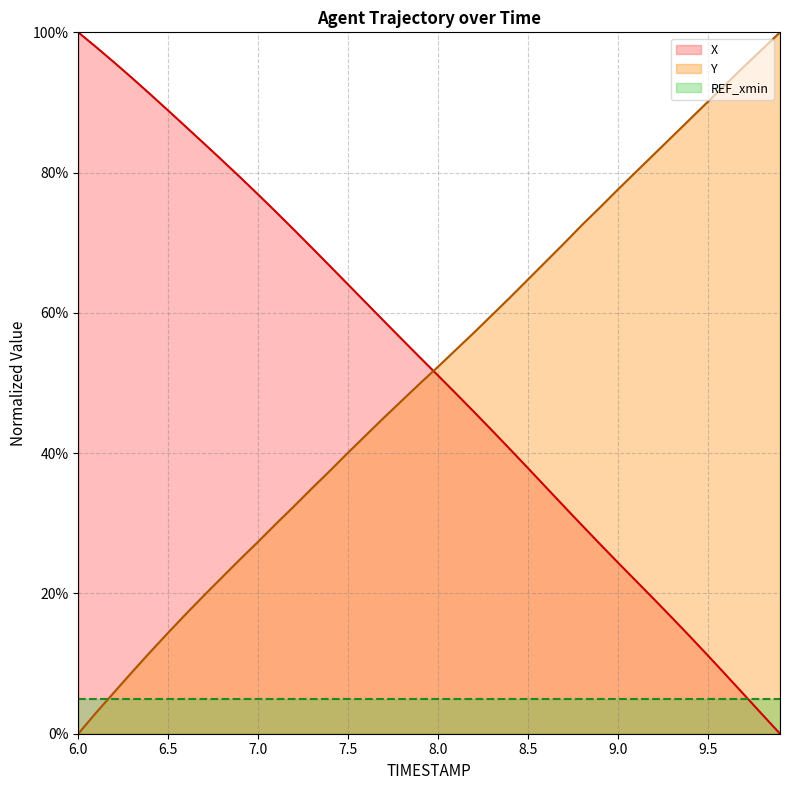

What is the difference between the maximum and second lowest values in the Y series?

1.0